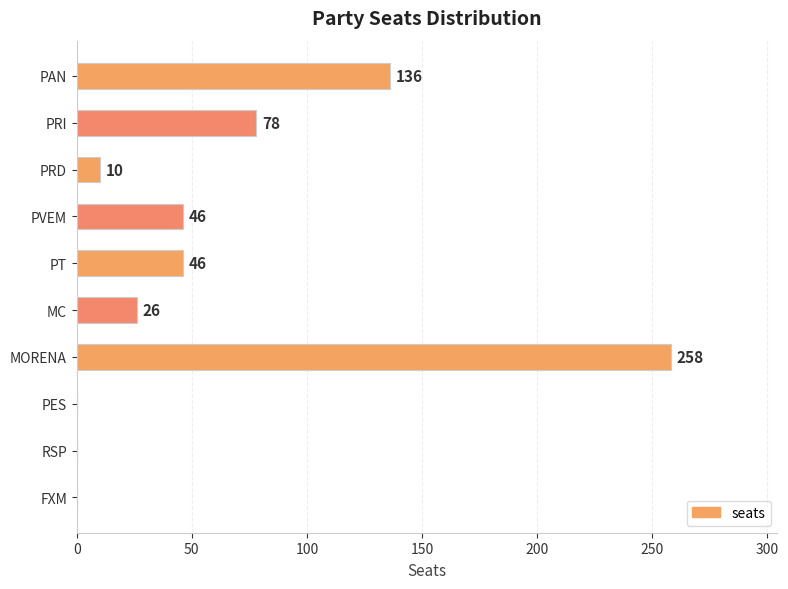

Are the bars horizontal?

Yes